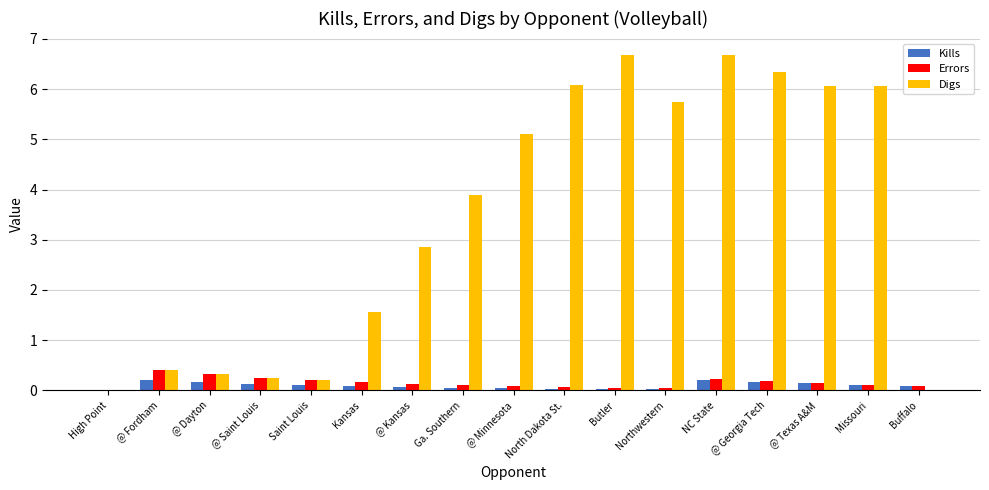

The value of Digs at Northwestern is 5.7. True or false?

True